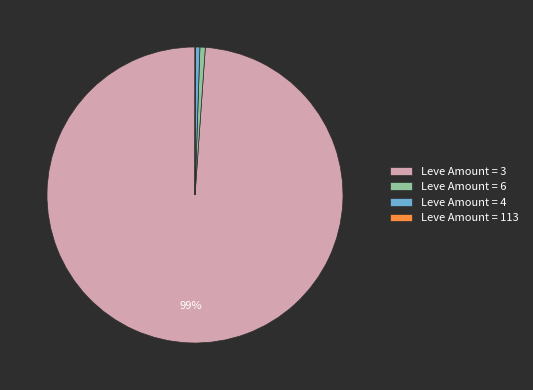

What percentage is the Leve Amount = 3 slice, to the nearest percent?

99%